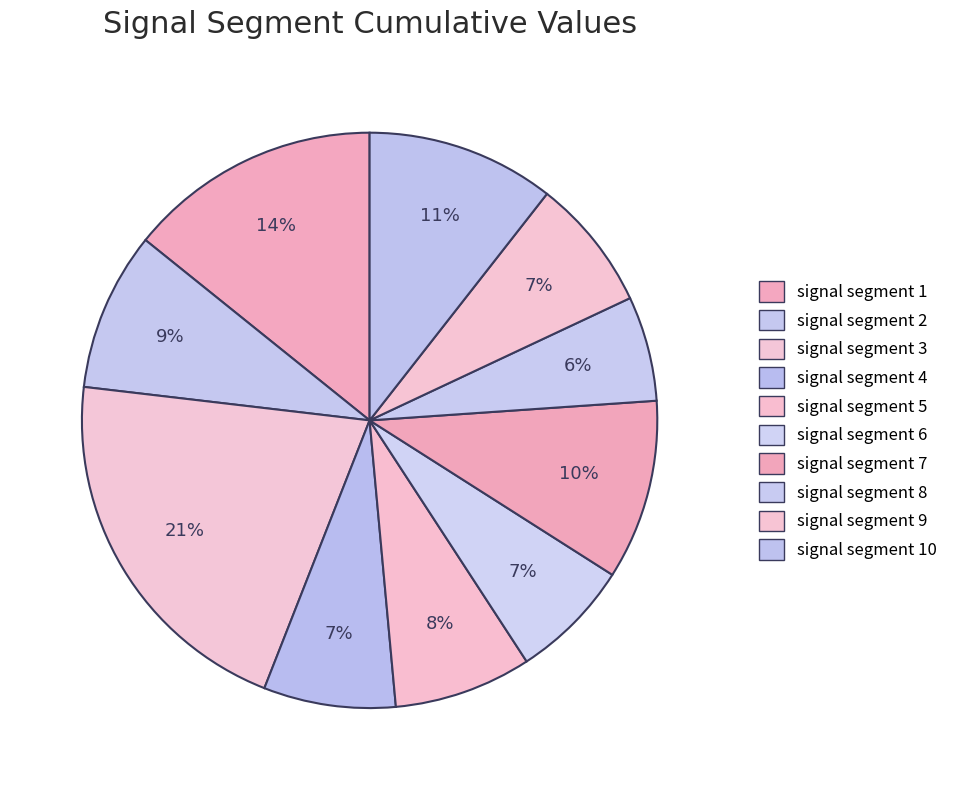

What is the smallest slice in the pie chart?

signal segment 8